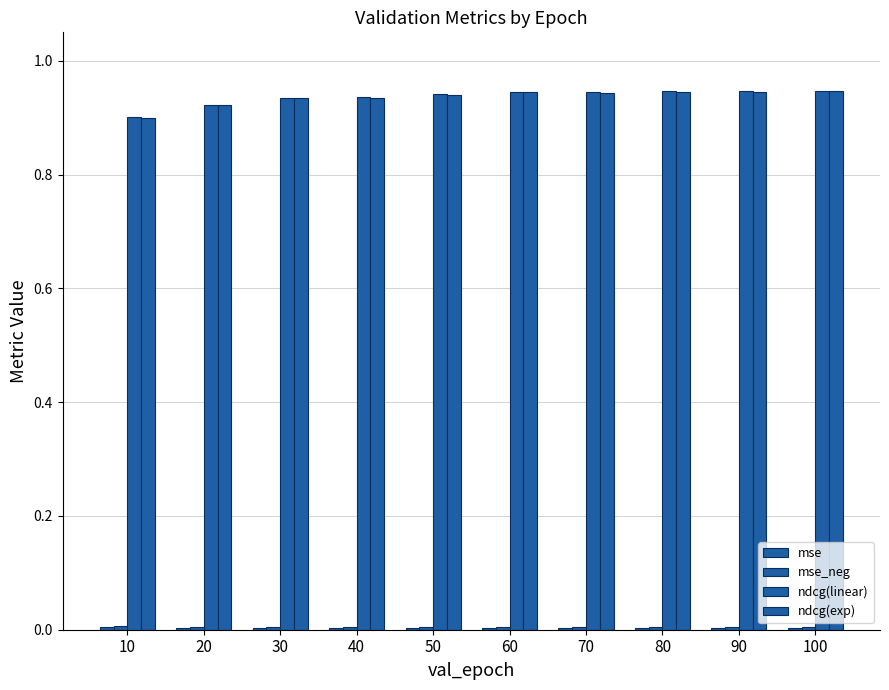

What is the total value across all series at 80?

1.9